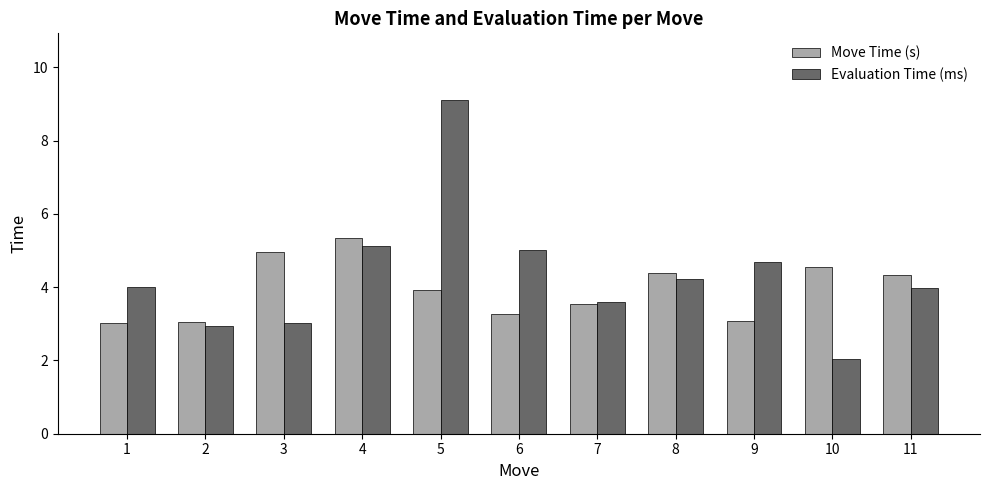

At 2, list the series in order from largest to smallest.

Move Time (s), Evaluation Time (ms)